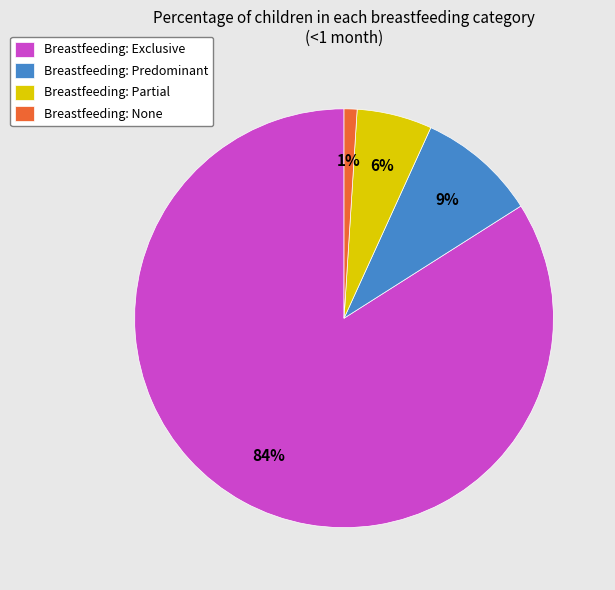

To the nearest percent, what percentage of the pie is Breastfeeding: None?

1%